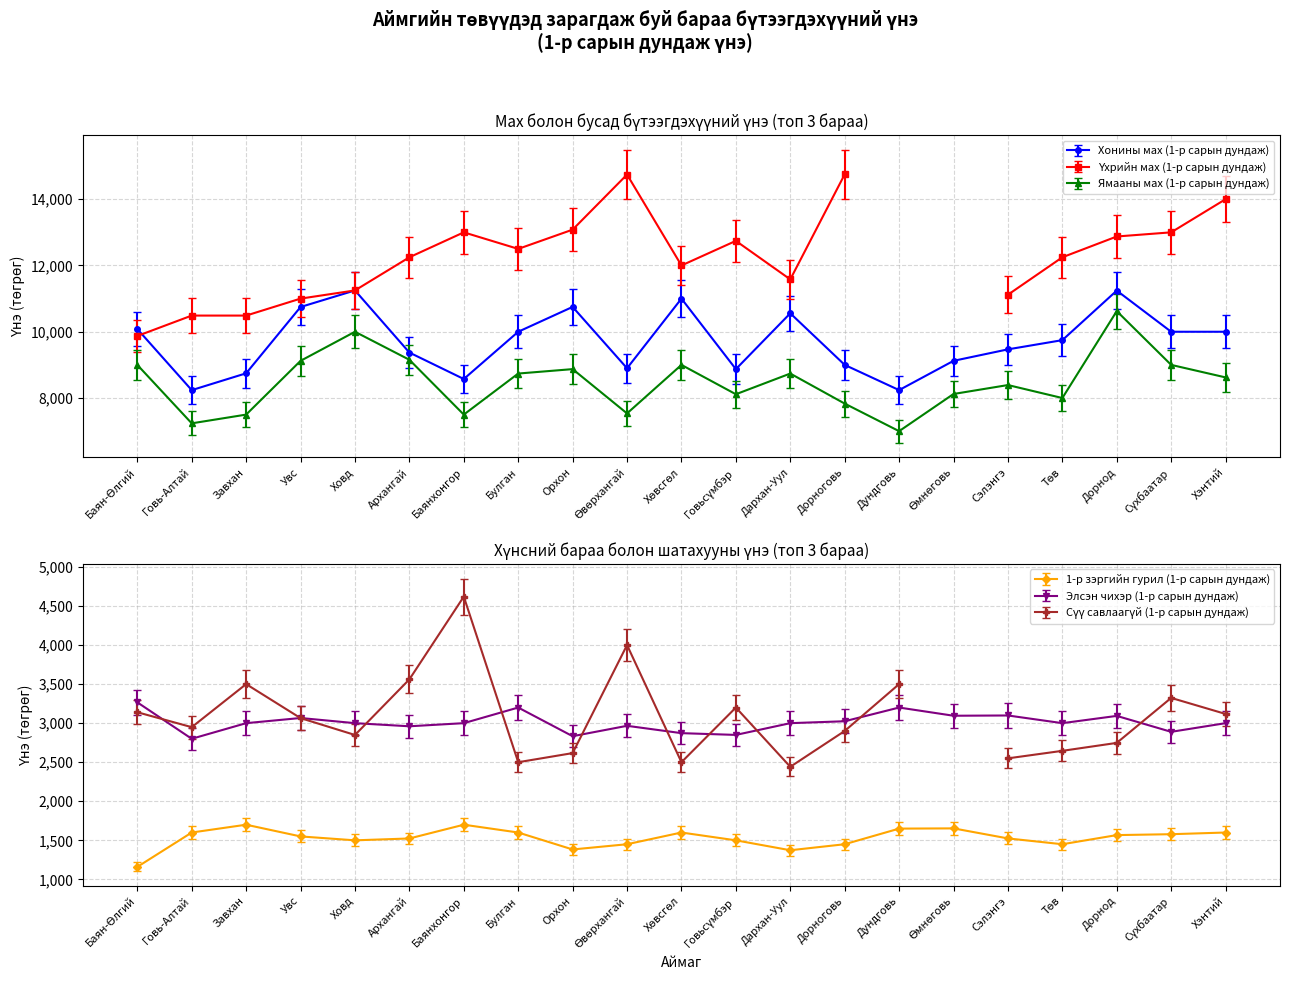

Is it true that Ямааны мах (1-р сарын дундаж) equals 8122.2 at Өмнөговь?

True